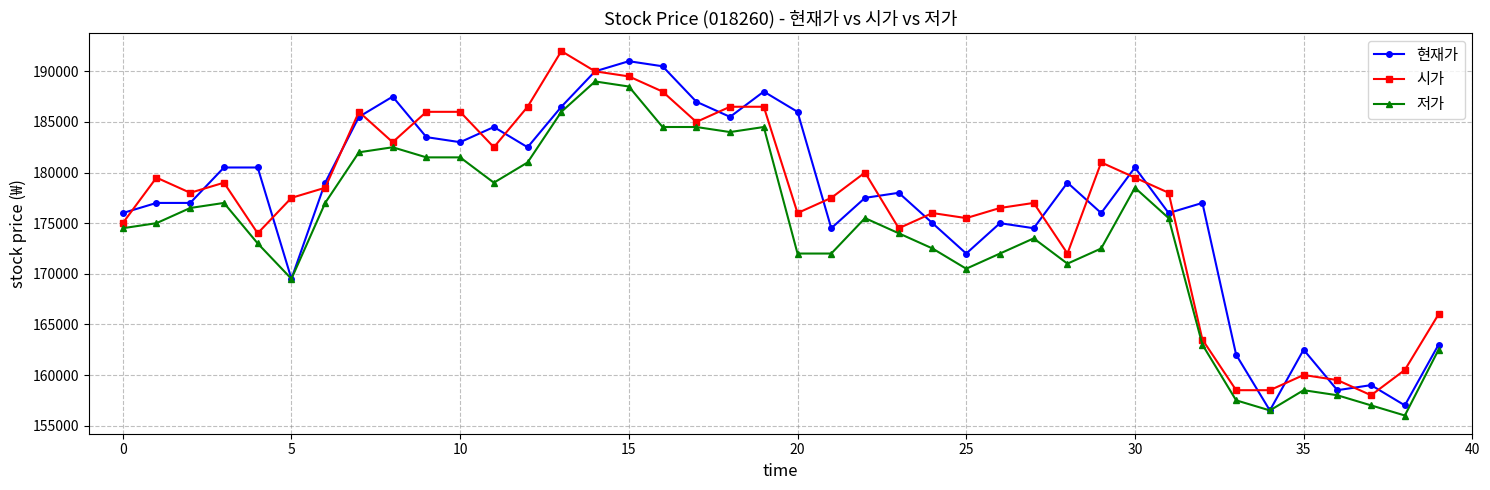

True or false: 현재가 has more than 1 interior local peaks.

True